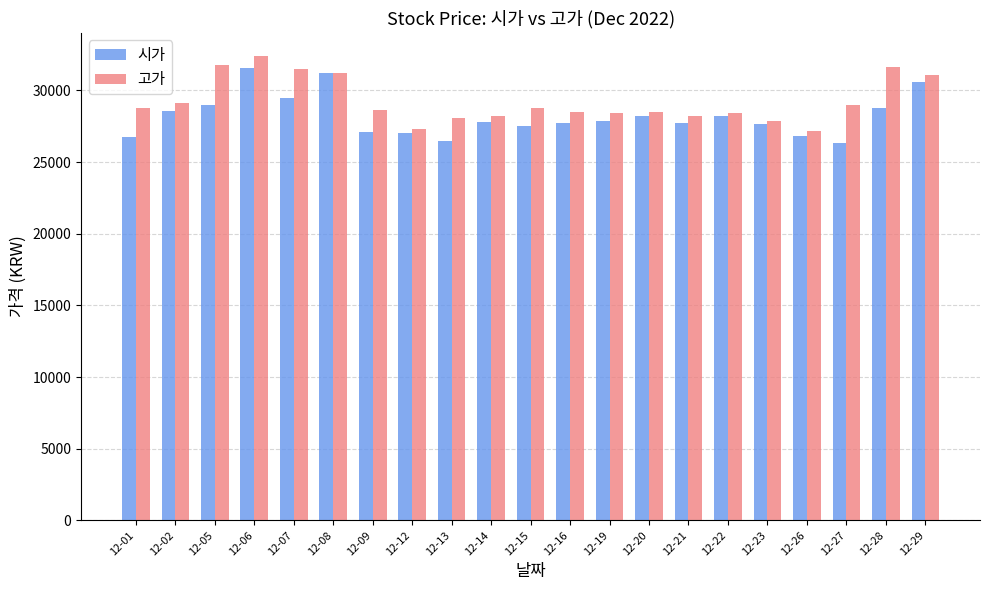

At which category is the sum across all series the highest?

12-06